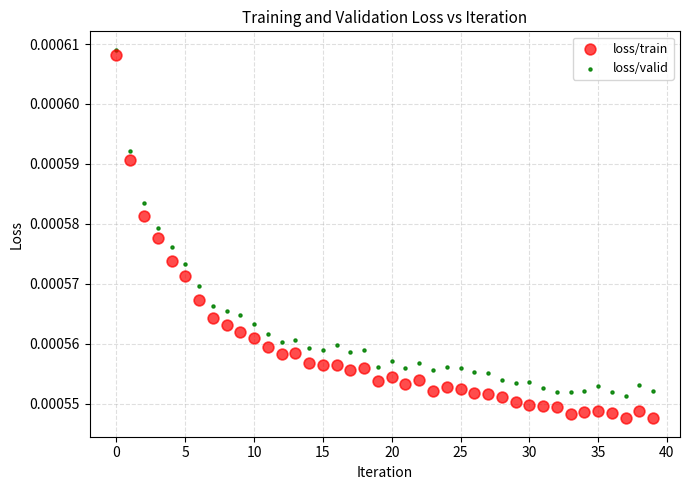

Which series contains the lowest Y value?

loss/train